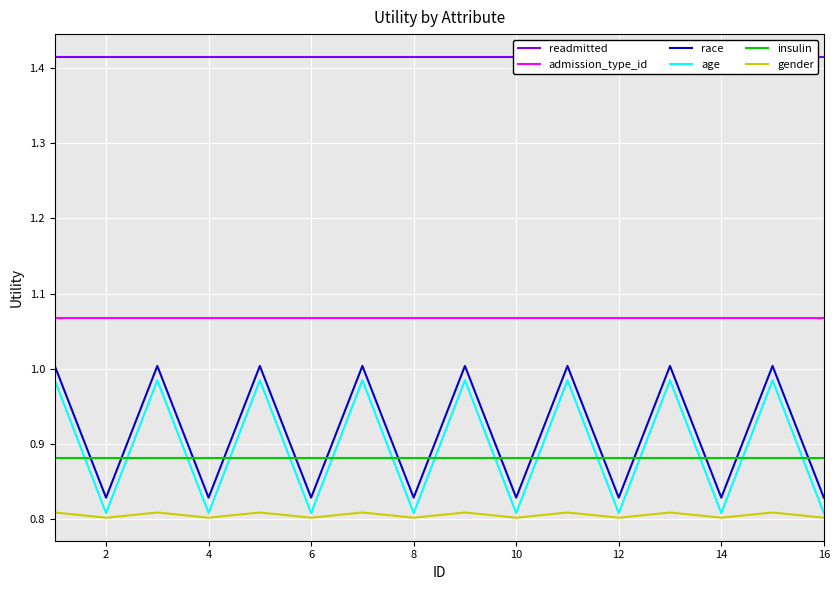

Is it true that gender equals 0.8 at 2?

True